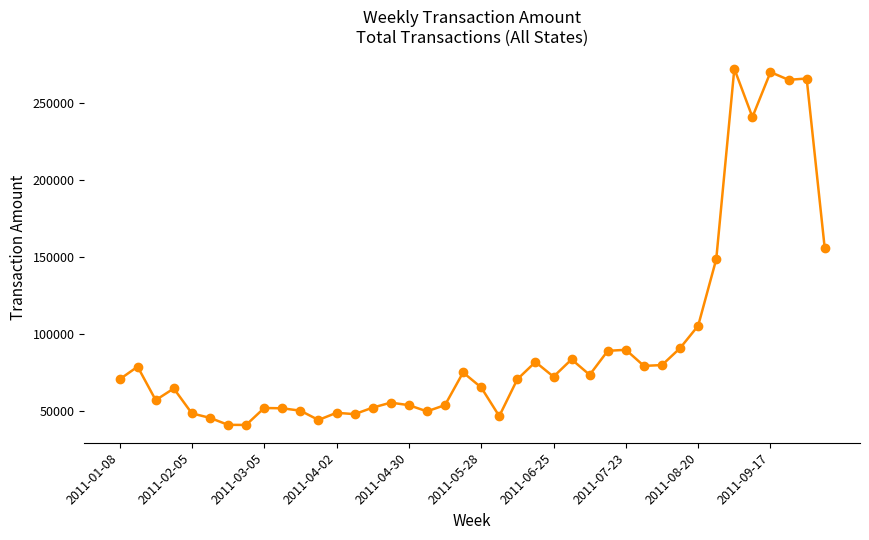

What is the difference between the second highest and minimum values?

229191